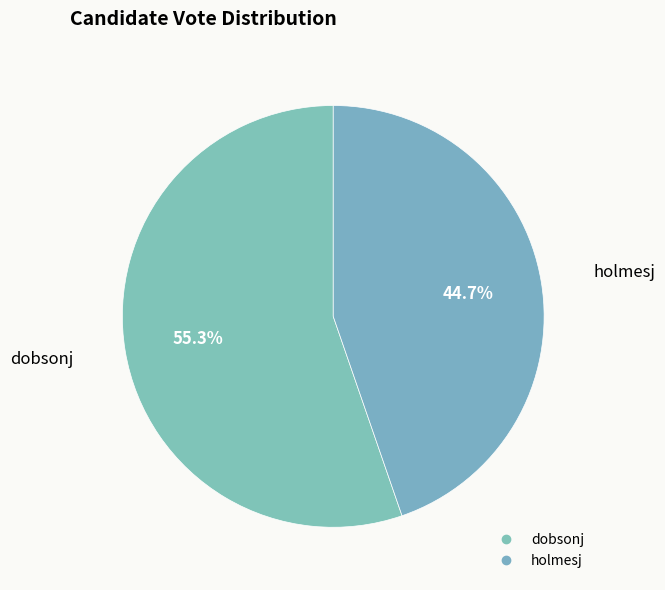

How many segments does this pie chart have?

2